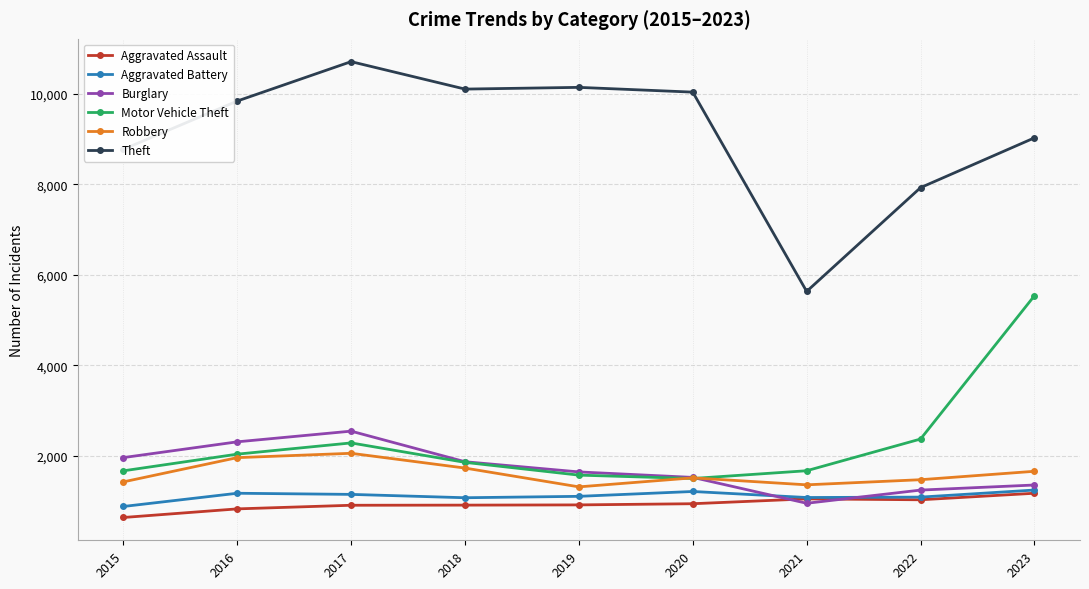

What are all the series names shown in the legend?

Aggravated Assault, Aggravated Battery, Burglary, Motor Vehicle Theft, Robbery, Theft